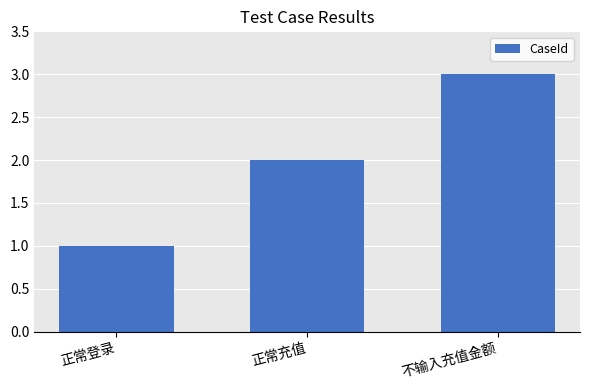

How many data points are less than 2?

1